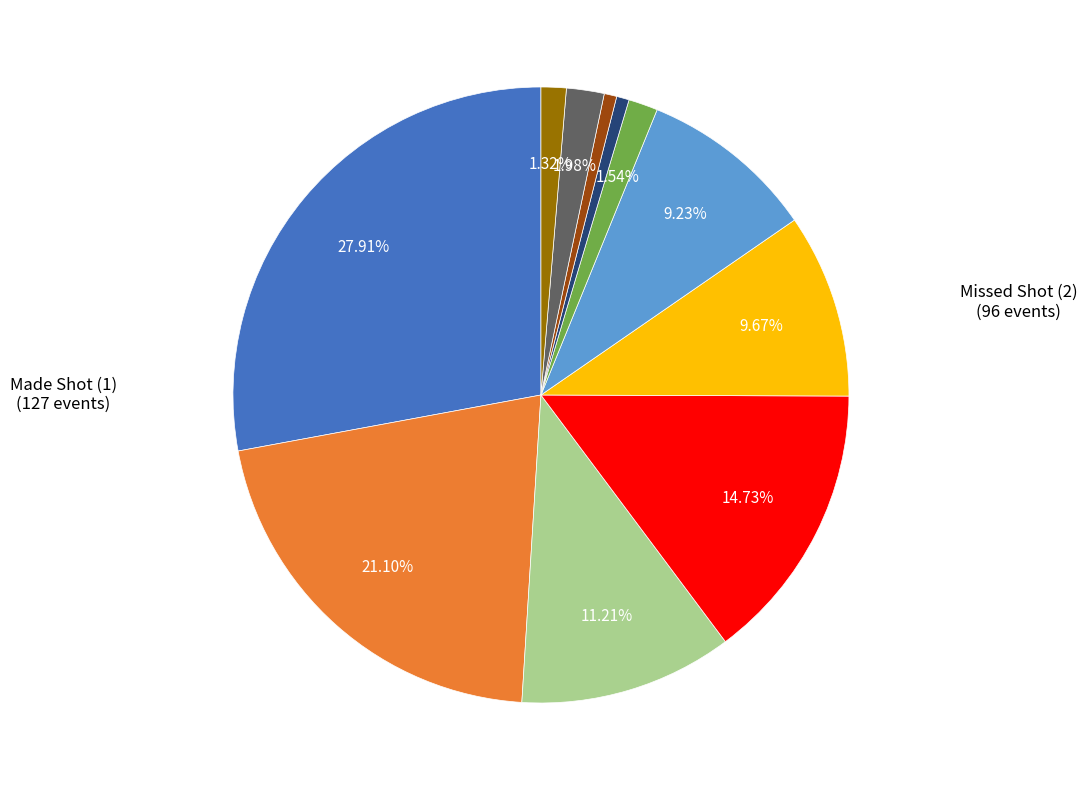

Is there any slice that represents more than half of the pie?

No